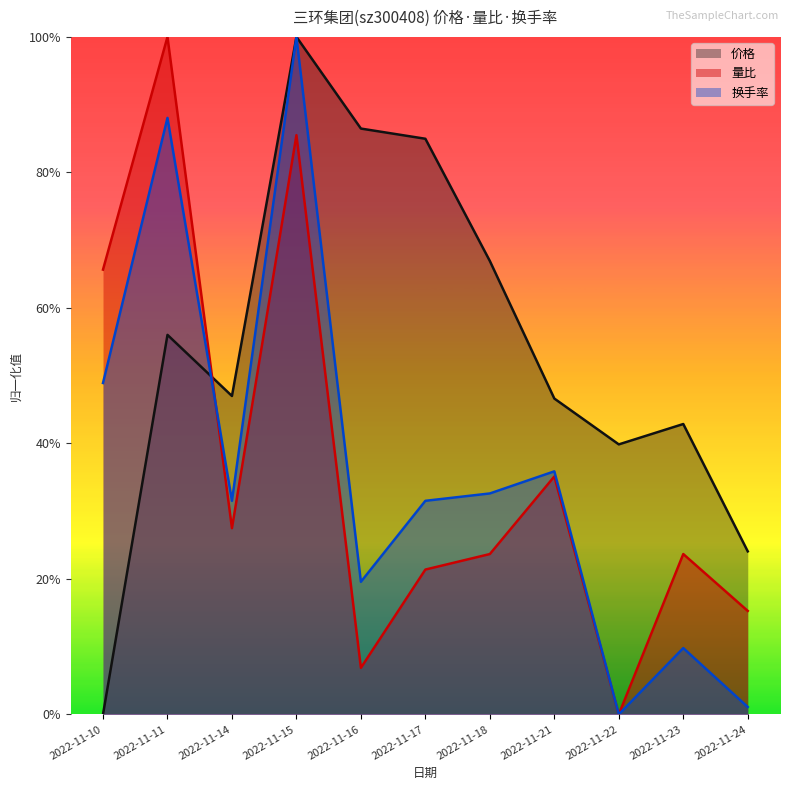

After their last crossing, which series has the higher values: 量比 or 价格?

价格